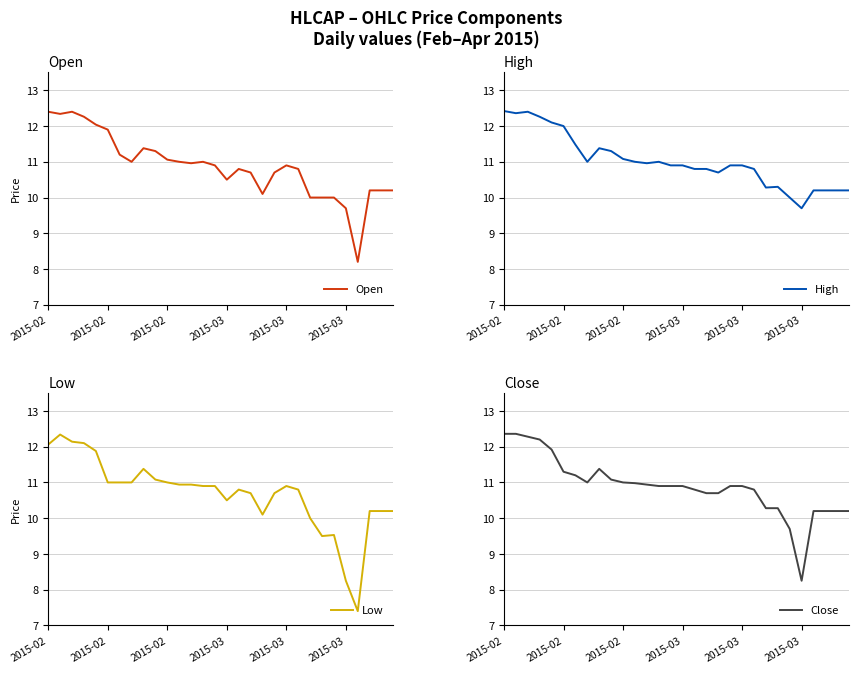

Is the value of Open at 19 greater than the value of Close at 14?

No